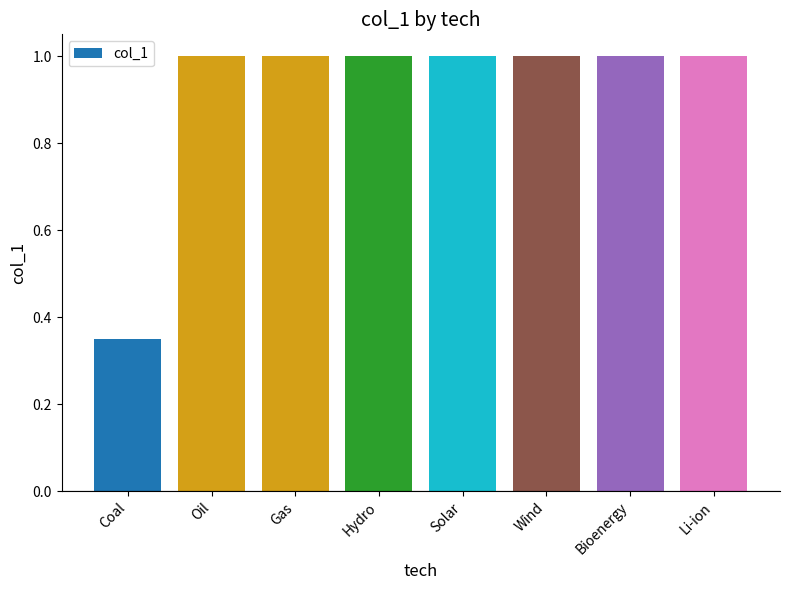

Count the number of data series in this chart.

1